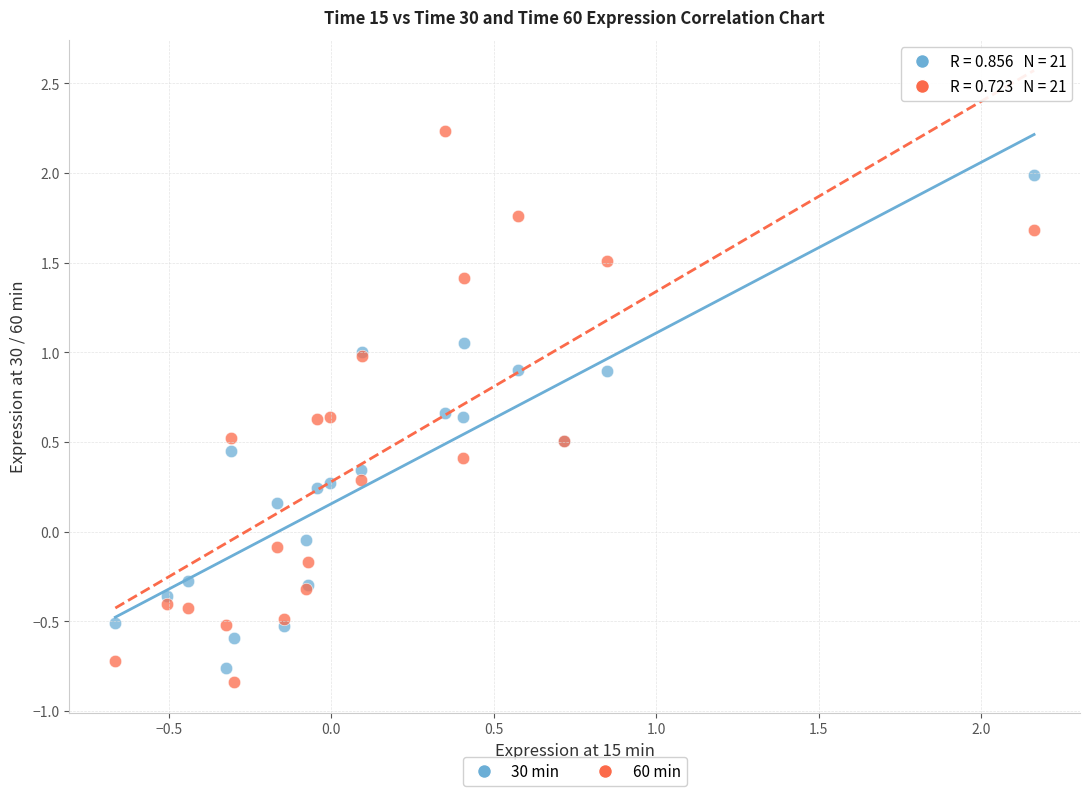

Which series reaches the maximum Y coordinate?

60 min